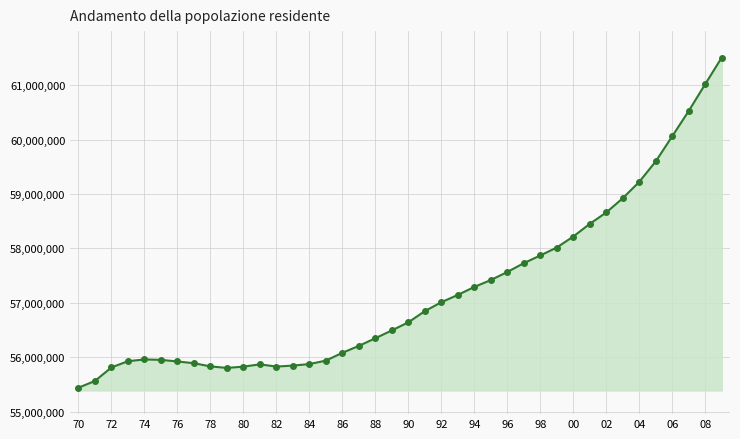

What is the maximum value shown in the chart?

61509216